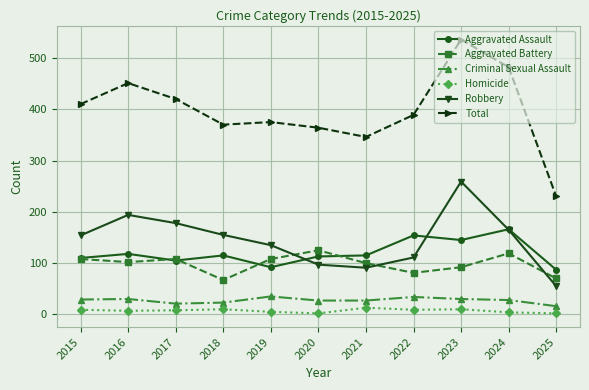

At how many categories does at least one series exceed 173?

11